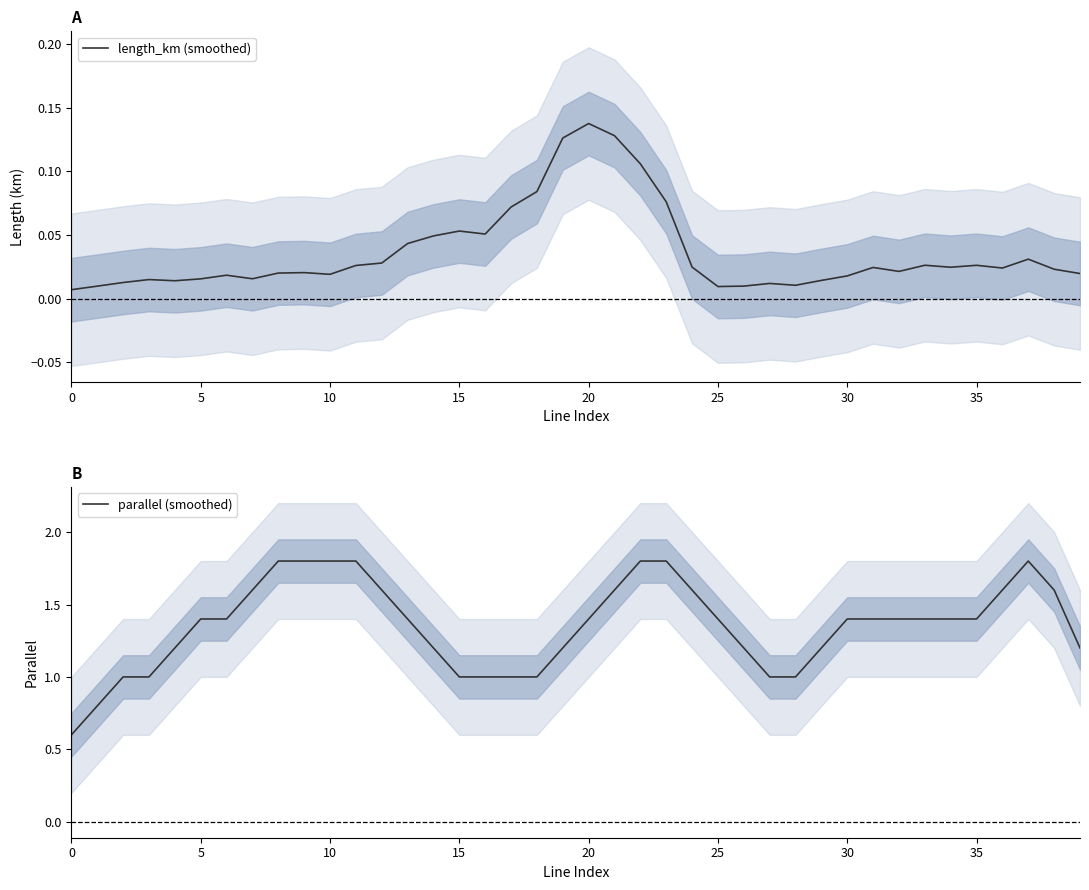

What is the label of the 34th point from the left?

33